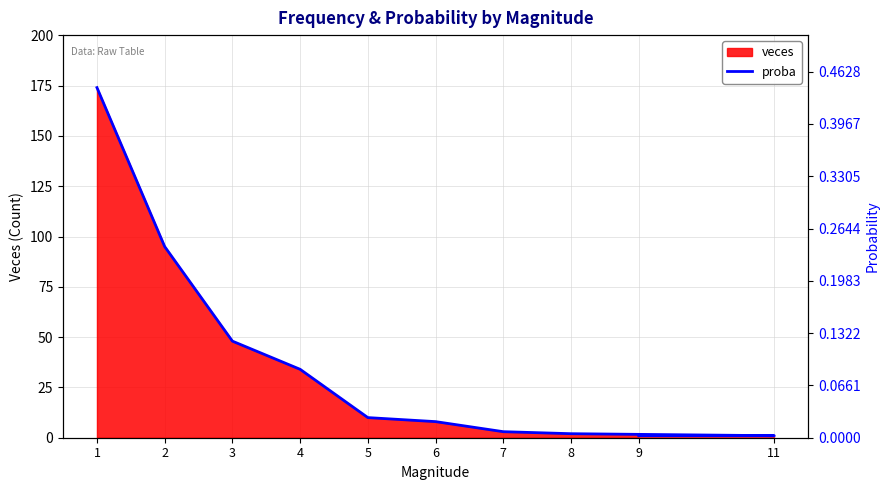

The value at 8 is 2.0. True or false?

True